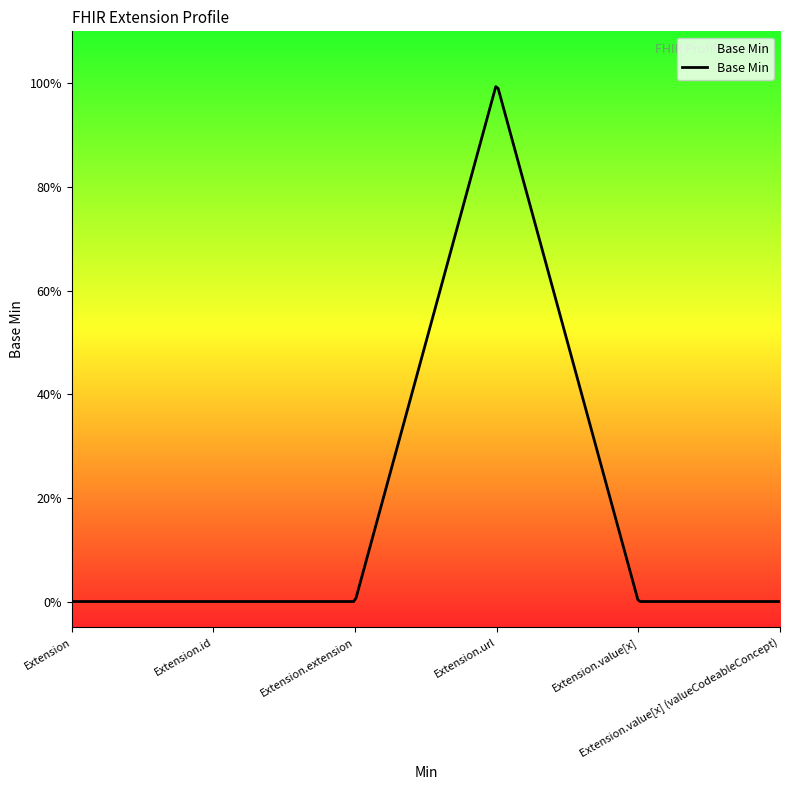

Does the chart display data point markers on the line(s)?

No